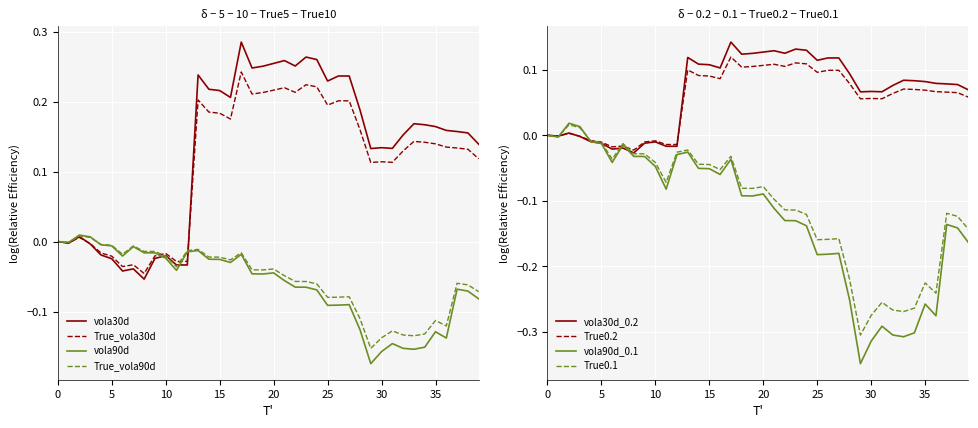

What is the label of the 17th point from the left?

16